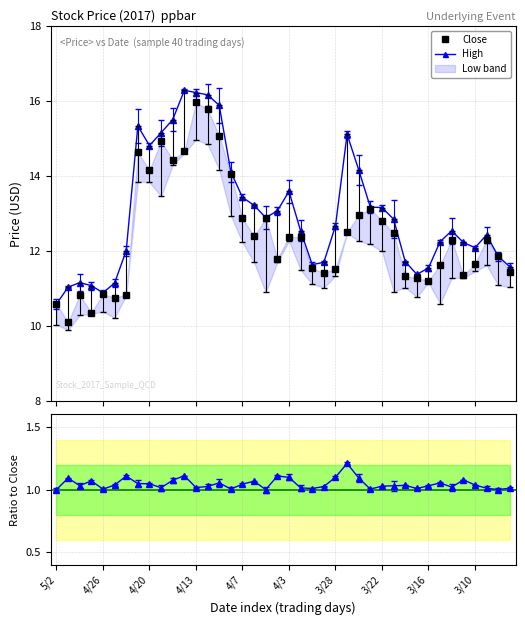

What is the greatest value displayed?

16.3